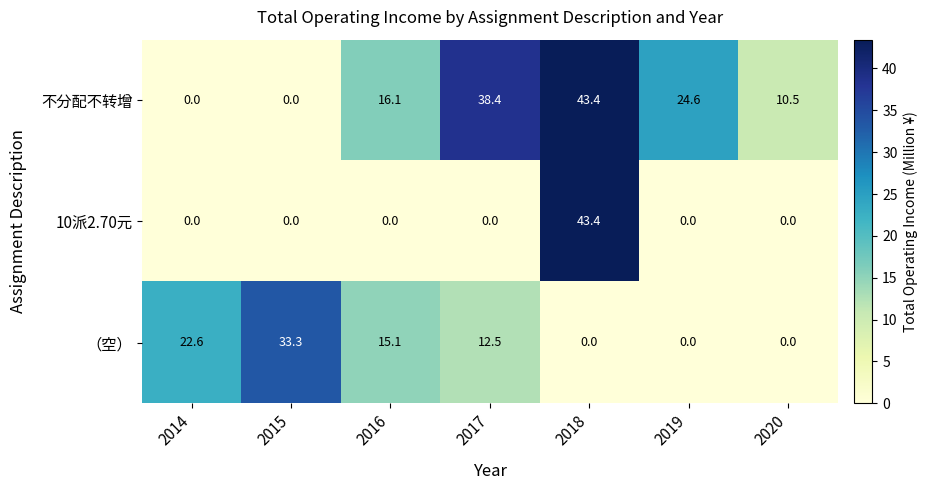

What is the total value across all series at 2020?

10.5